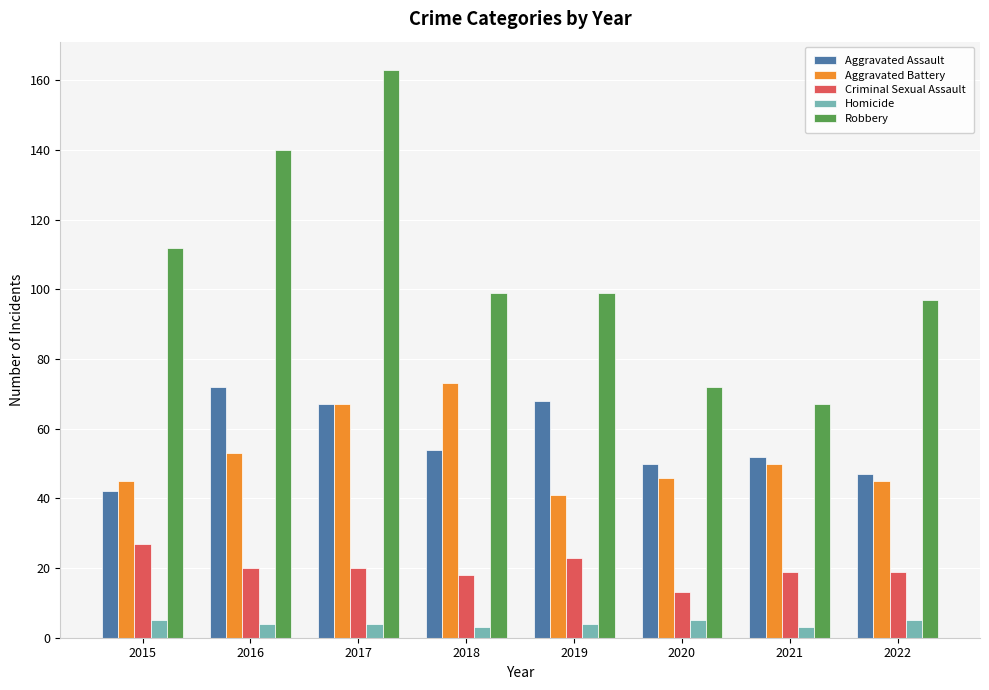

What is the total value across all series at 2015?

231